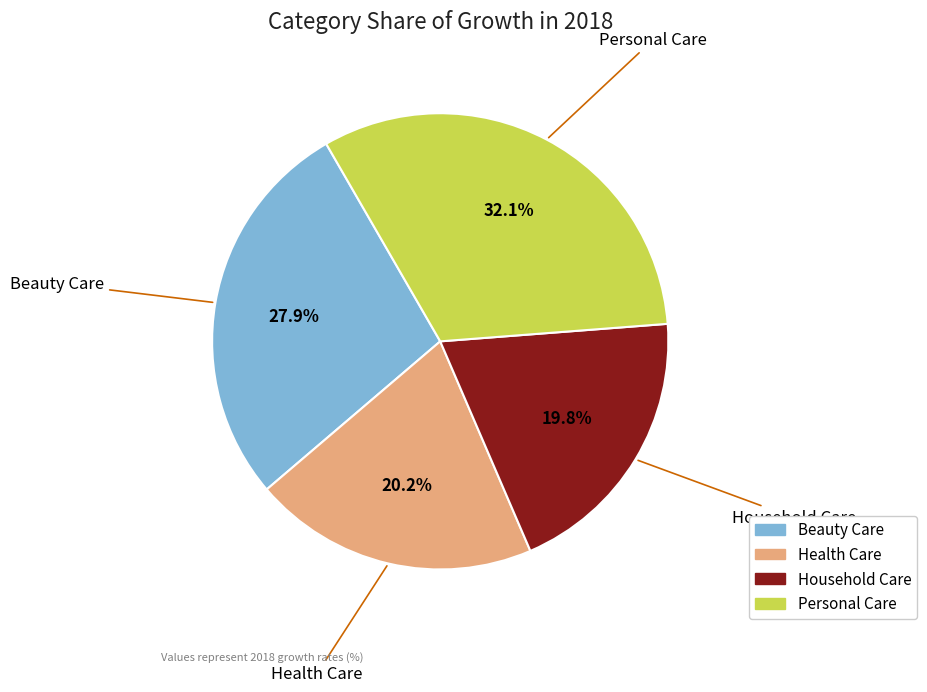

Count the number of slices in the pie.

4